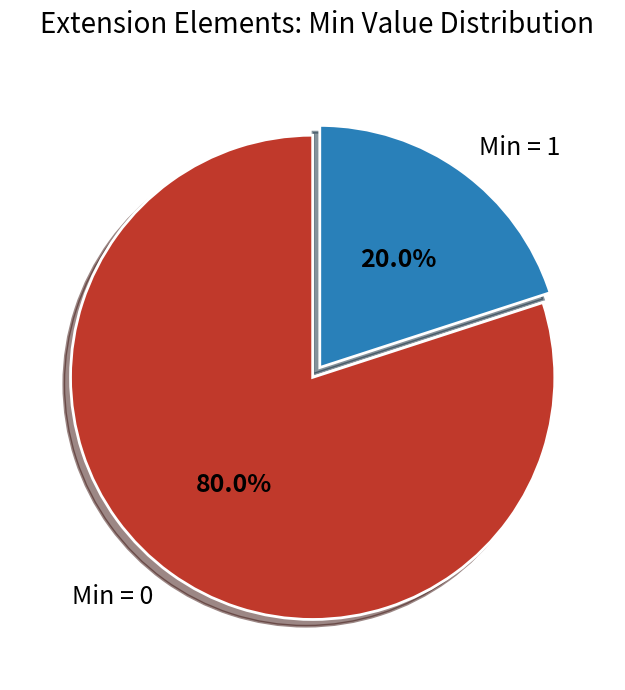

To the nearest percent, what is the difference between the largest and smallest slice percentages?

60%